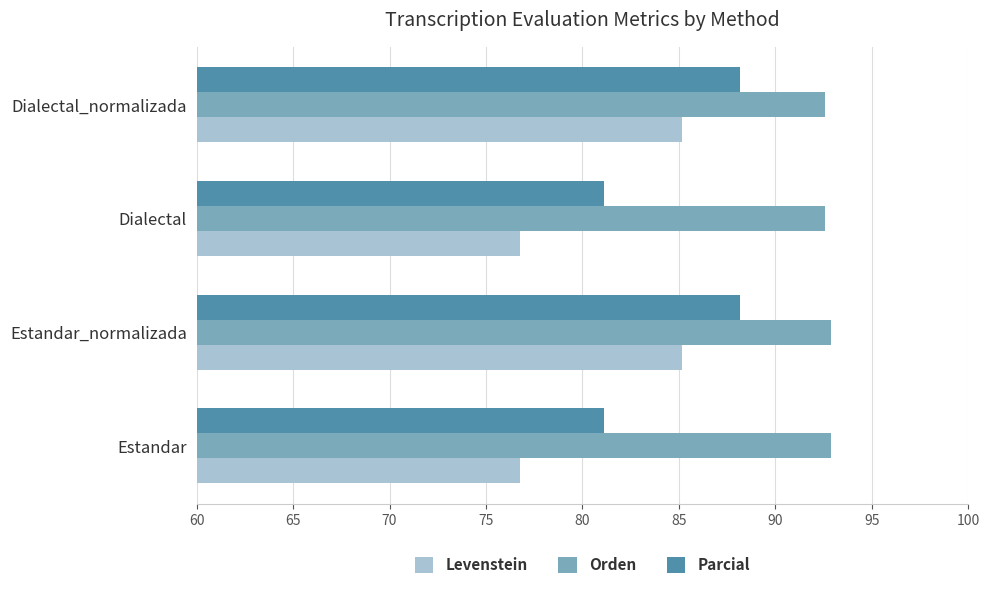

Which series has the largest total across all categories?

Orden